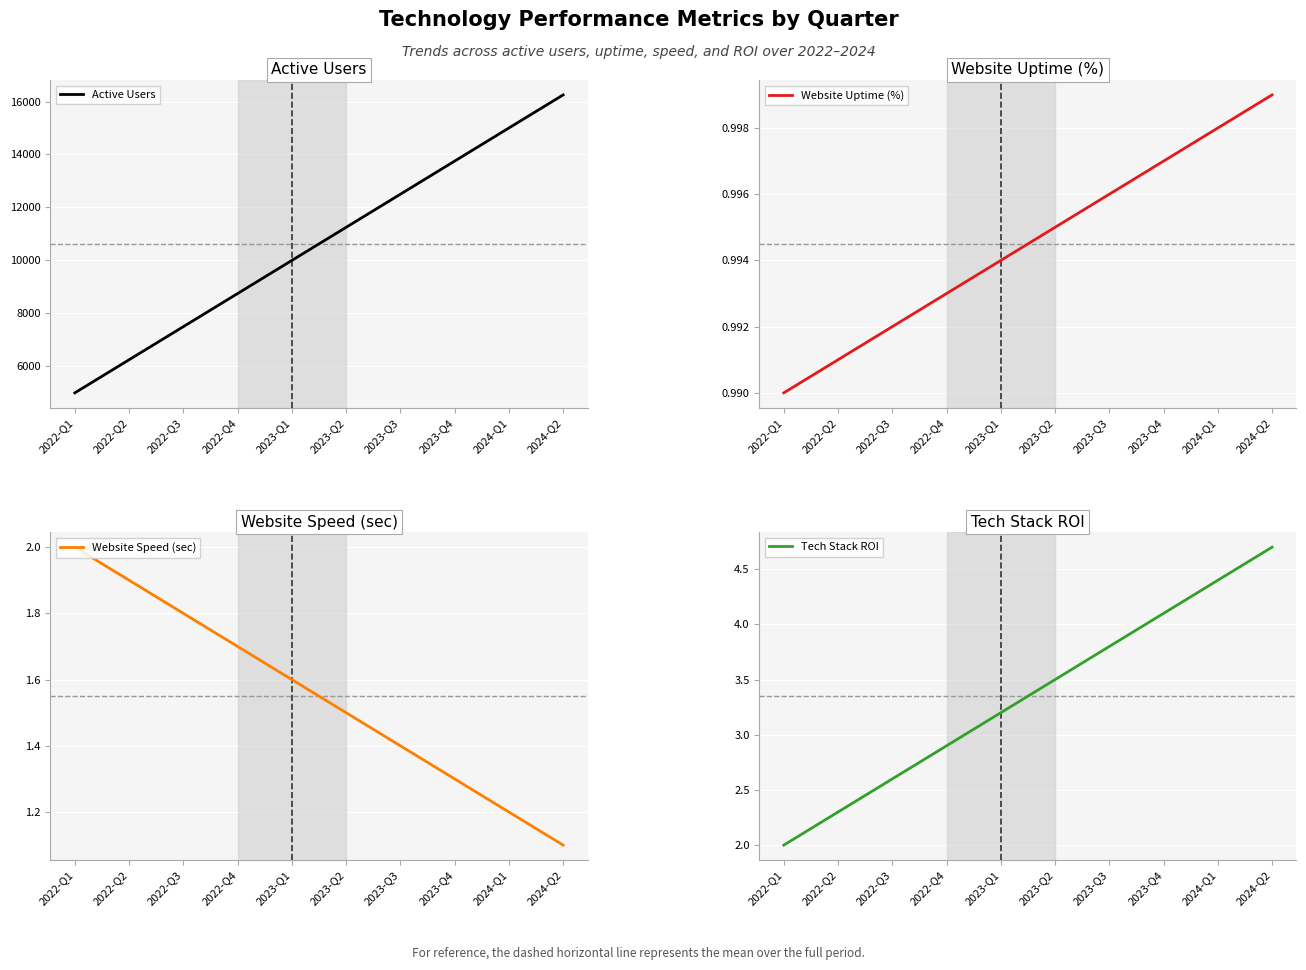

Which series has the largest range (max minus min)?

Active Users